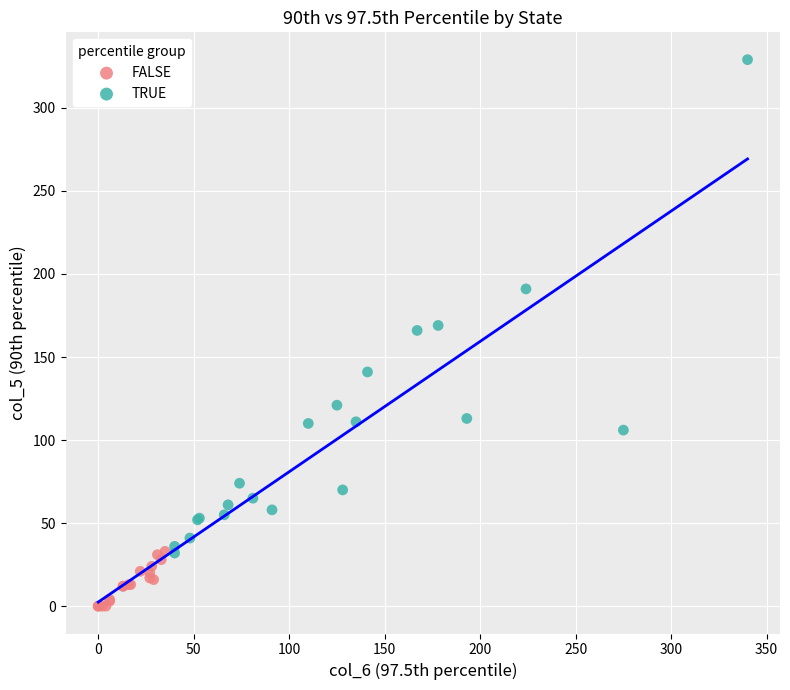

Which series reaches the maximum Y coordinate?

TRUE